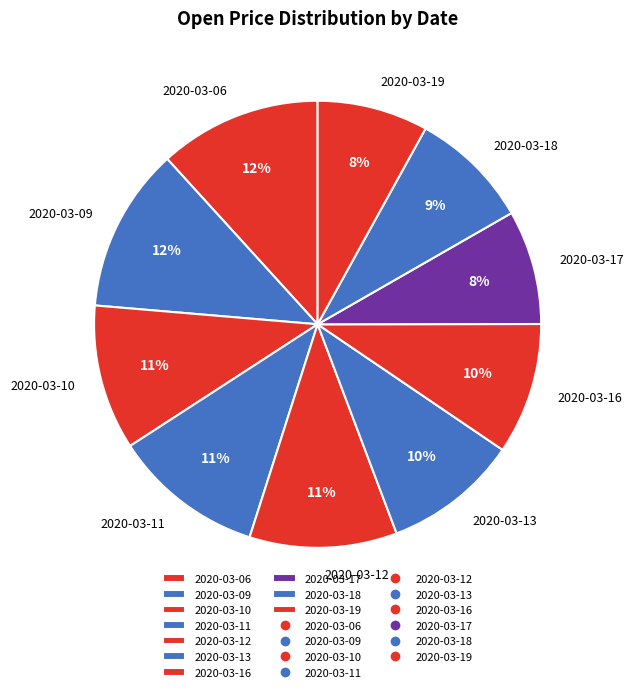

Which has a higher value, 2020-03-19 or 2020-03-13?

2020-03-13